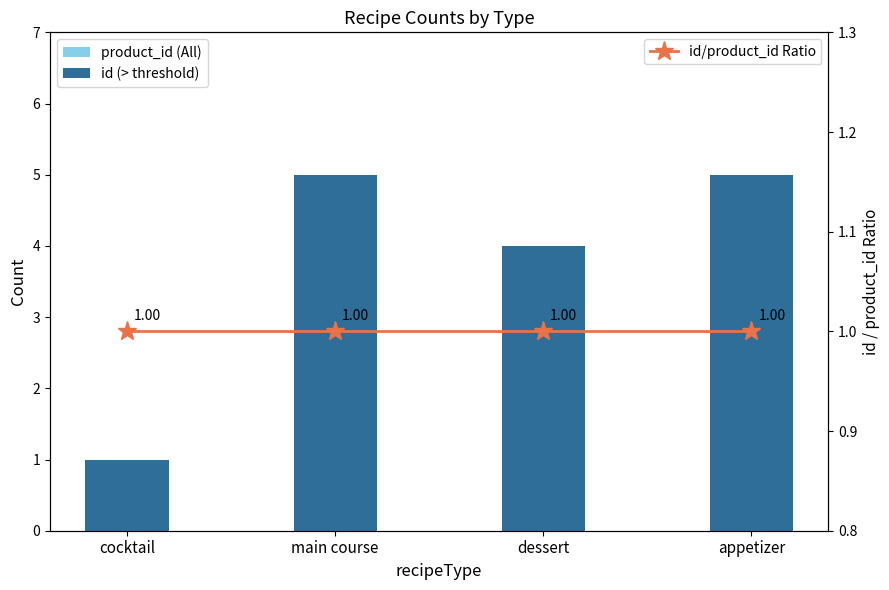

What is the value of the product_id (All) bar at the 3rd from the left?

4